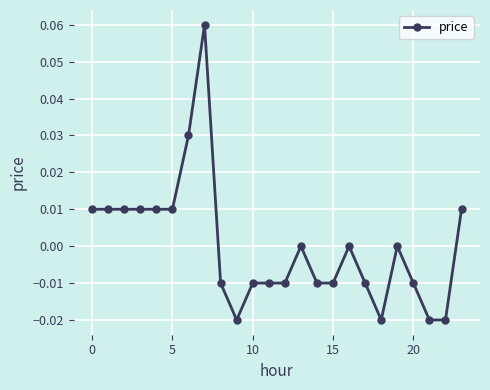

True or false: the data has more than 0 interior local peaks.

True